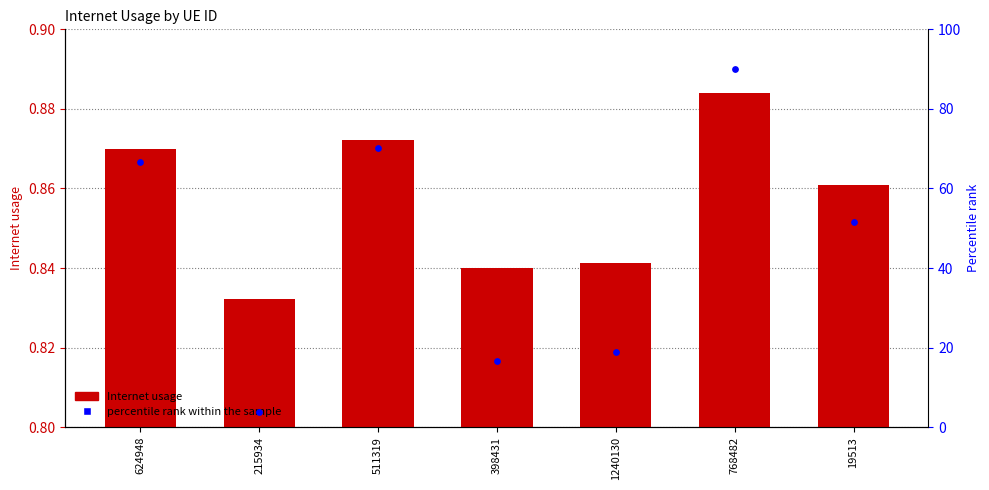

Which series reaches the minimum Y coordinate?

Internet usage